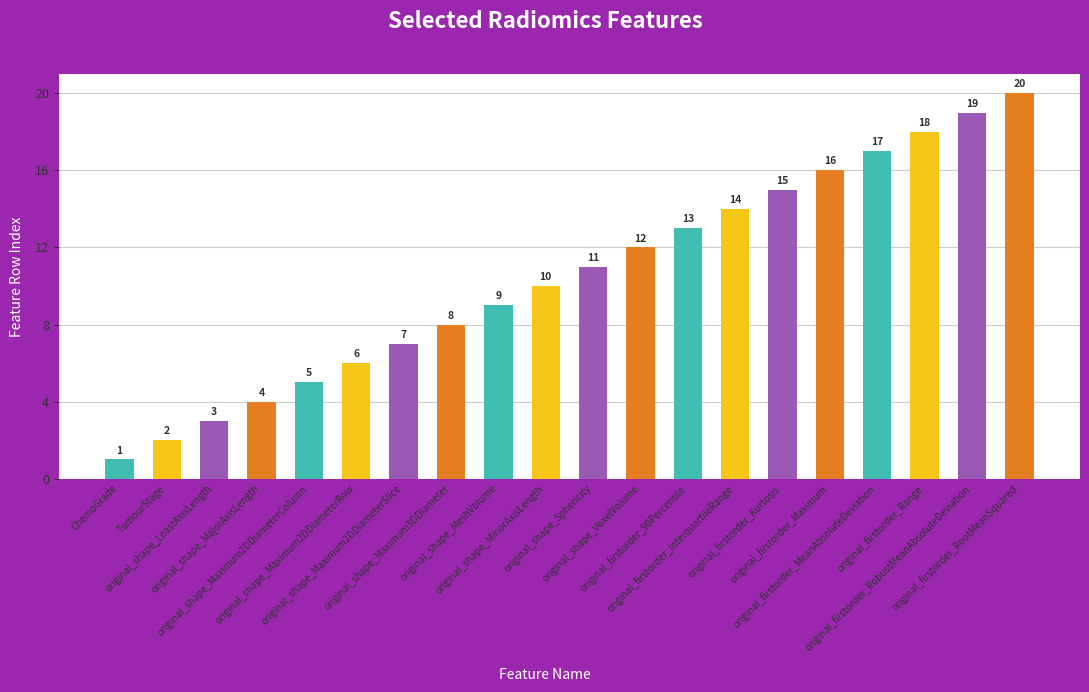

Is it true that the value at original_firstorder_RootMeanSquared is 14?

False